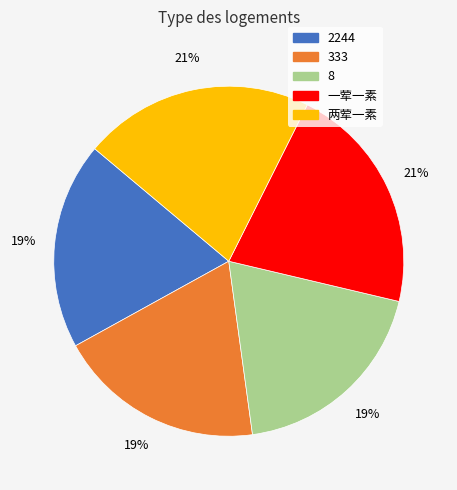

Which has a higher value, 333 or 一荤一素?

一荤一素